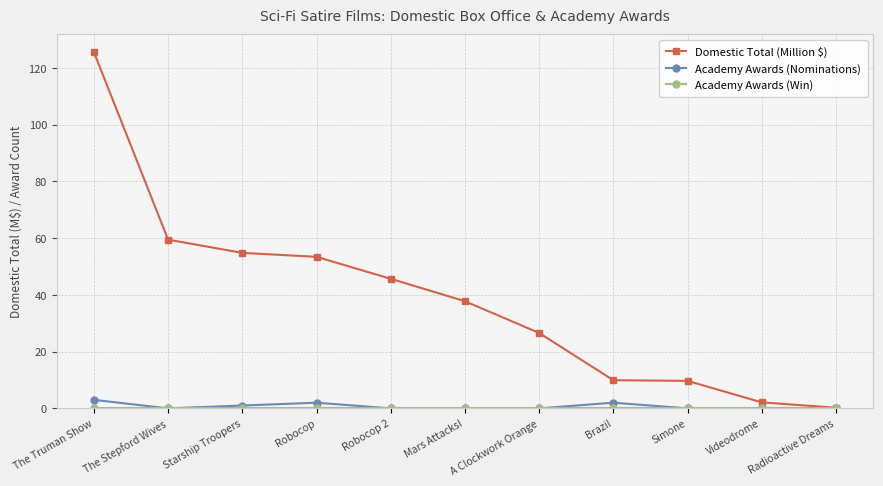

Read the Academy Awards (Nominations) value at Starship Troopers.

1.0